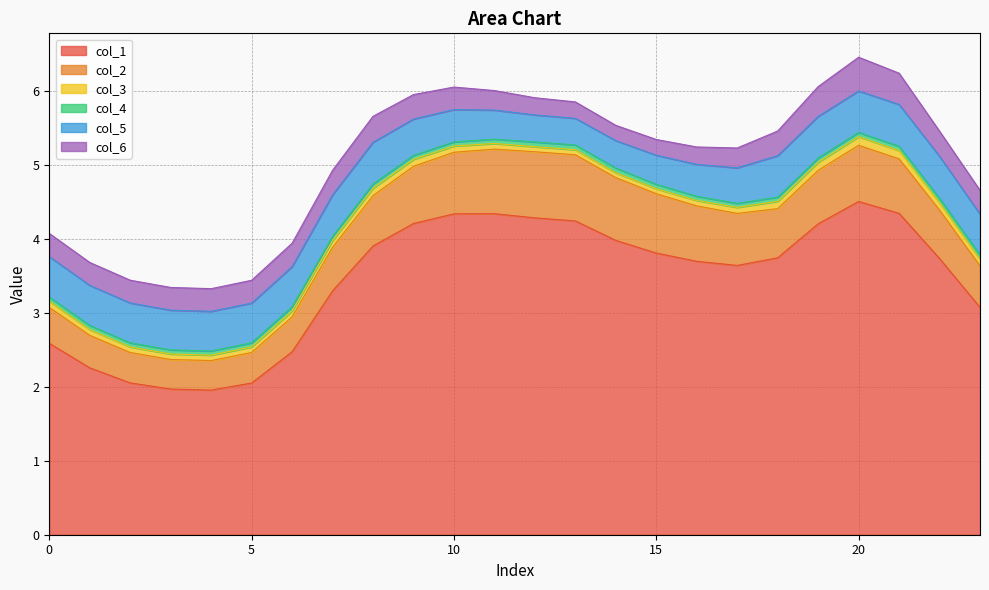

True or false: col_3 and col_6 intersect in this chart.

False